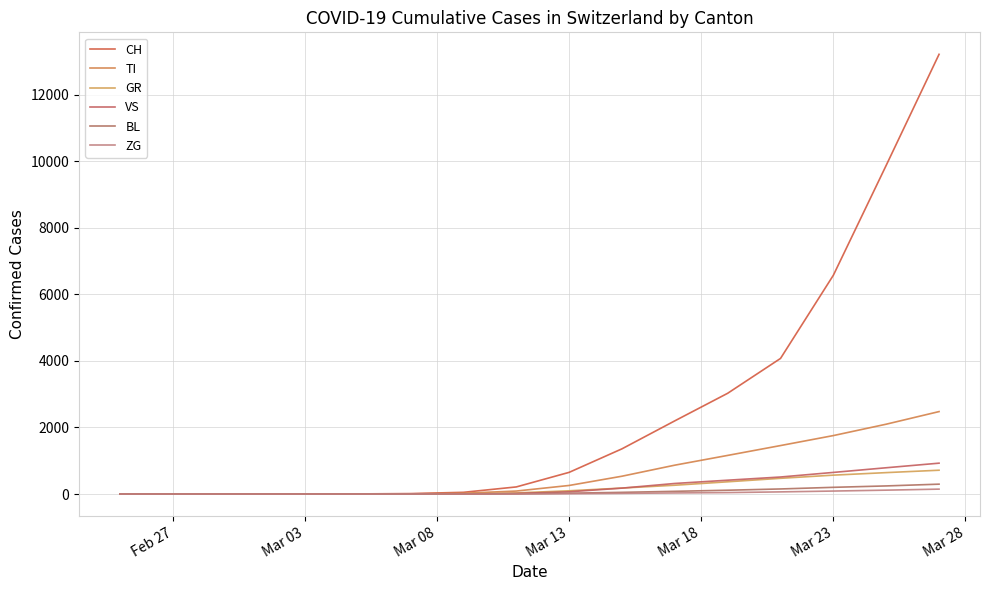

What are all the series names shown in the legend?

CH, TI, GR, VS, BL, ZG